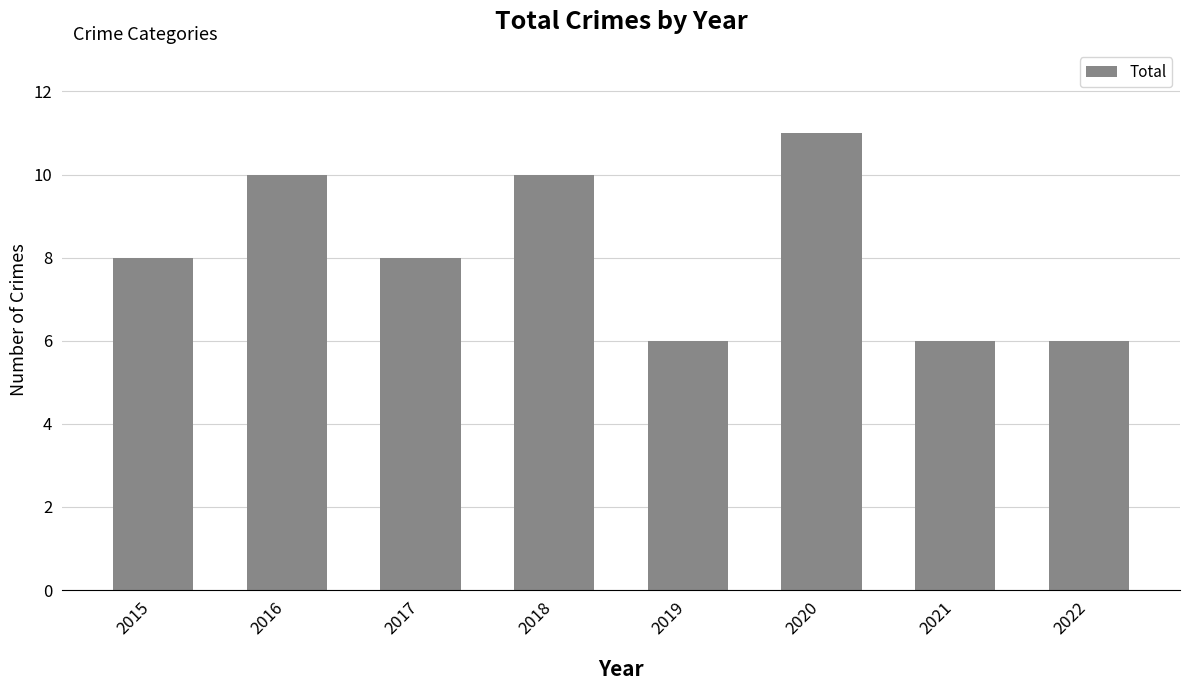

Reading left to right, extract all data points from this chart.

8	10	8	10	6	11	6	6